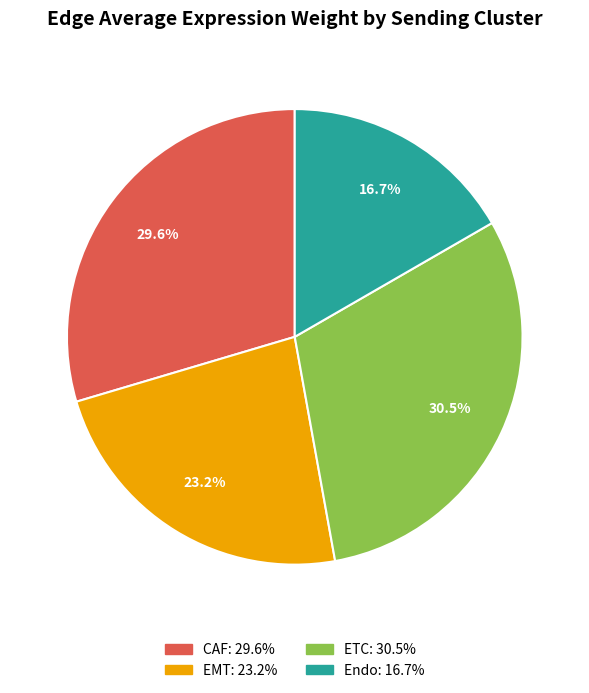

Combined, what portion of the pie is Endo and ETC?

47.2%